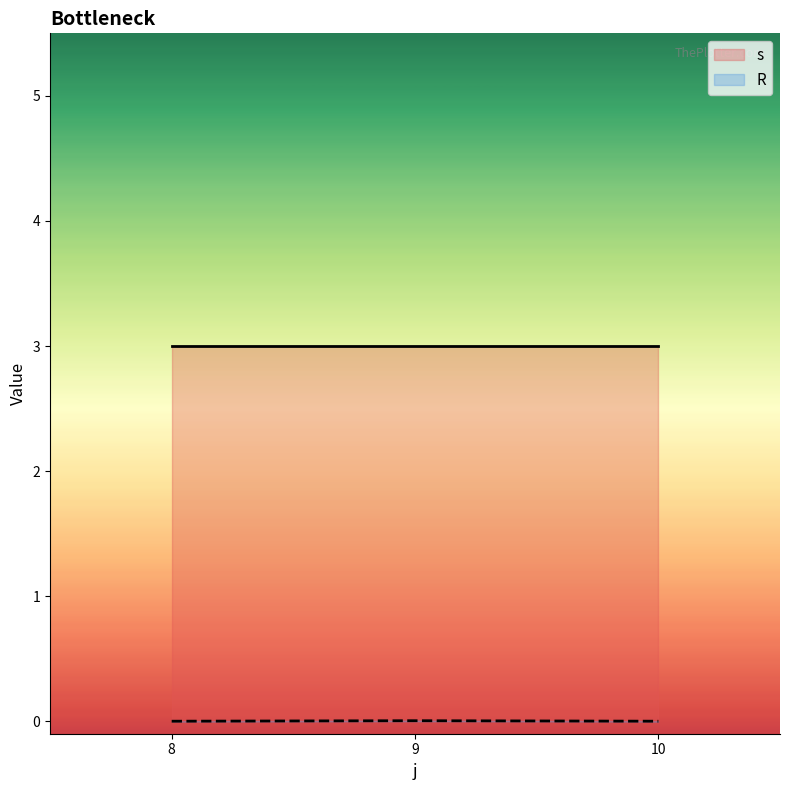

Is it true that R equals 0.0 at 10?

True